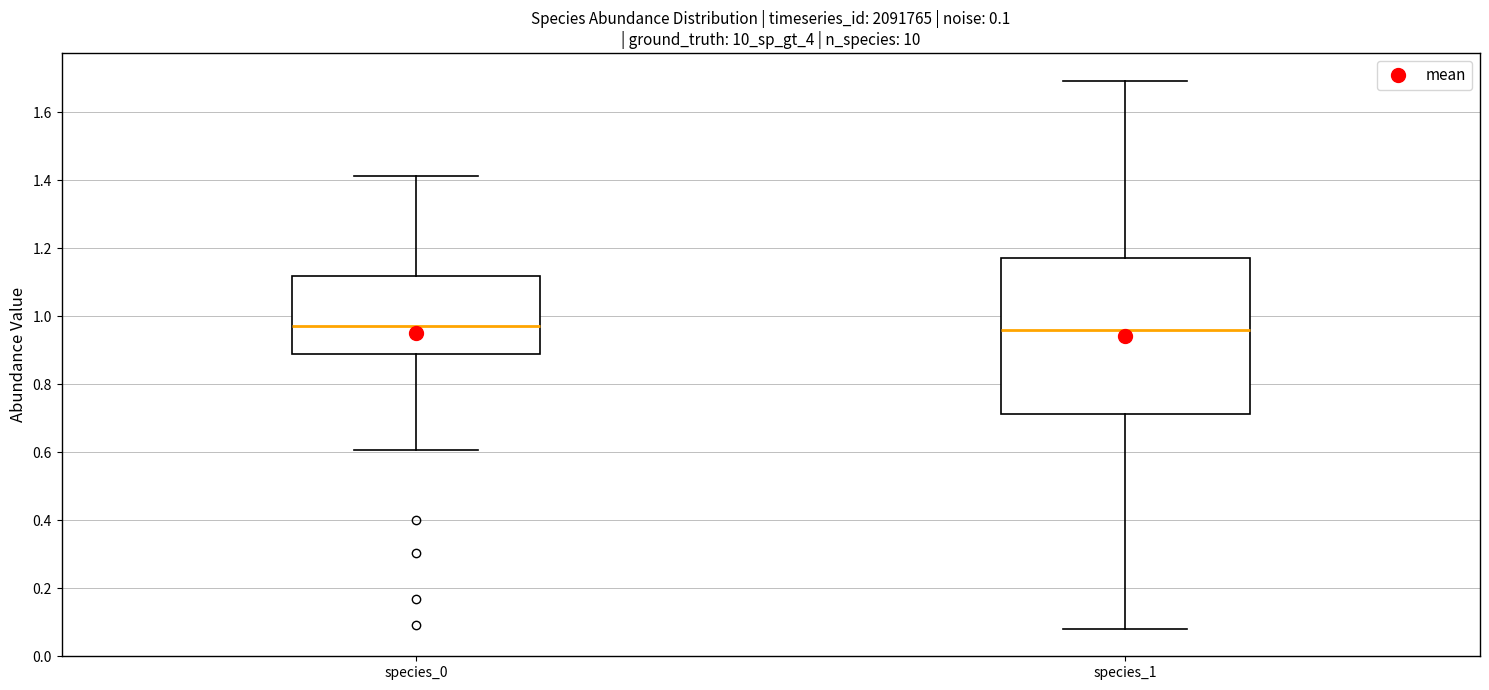

Comparing the boxes themselves (not the whiskers), which one is the tallest?

species_1